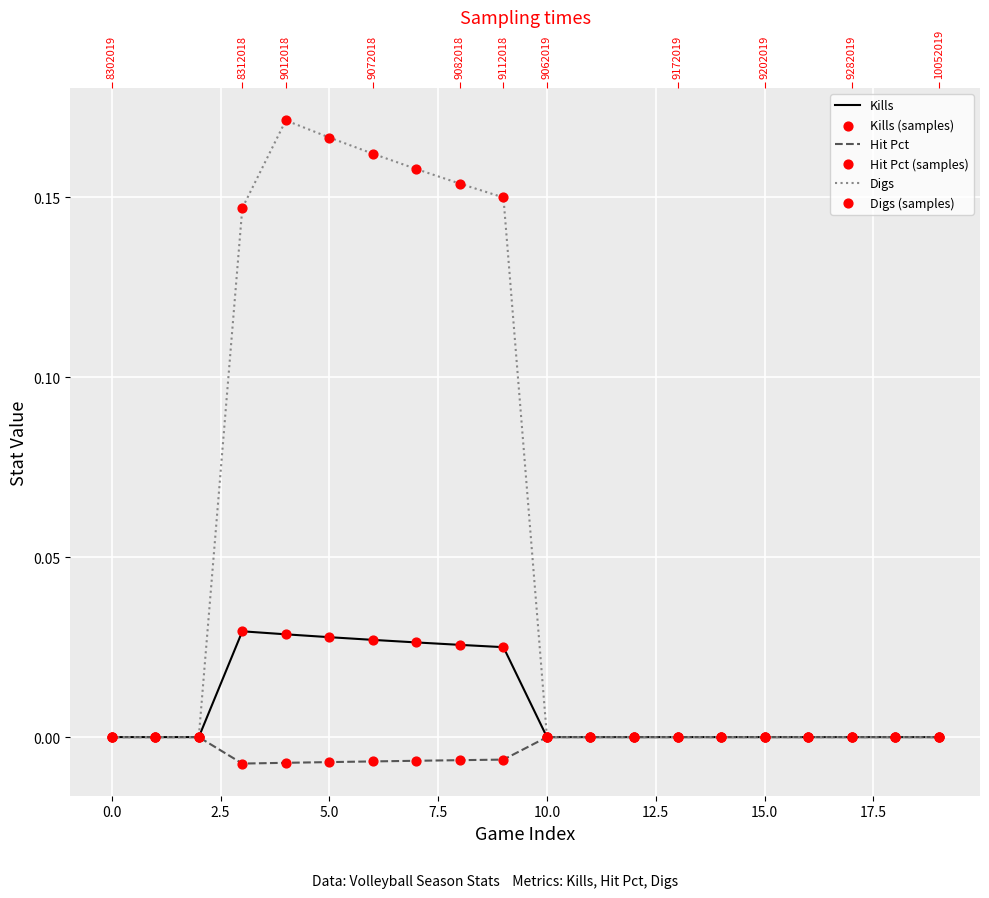

Which series has the largest total across all categories?

Digs